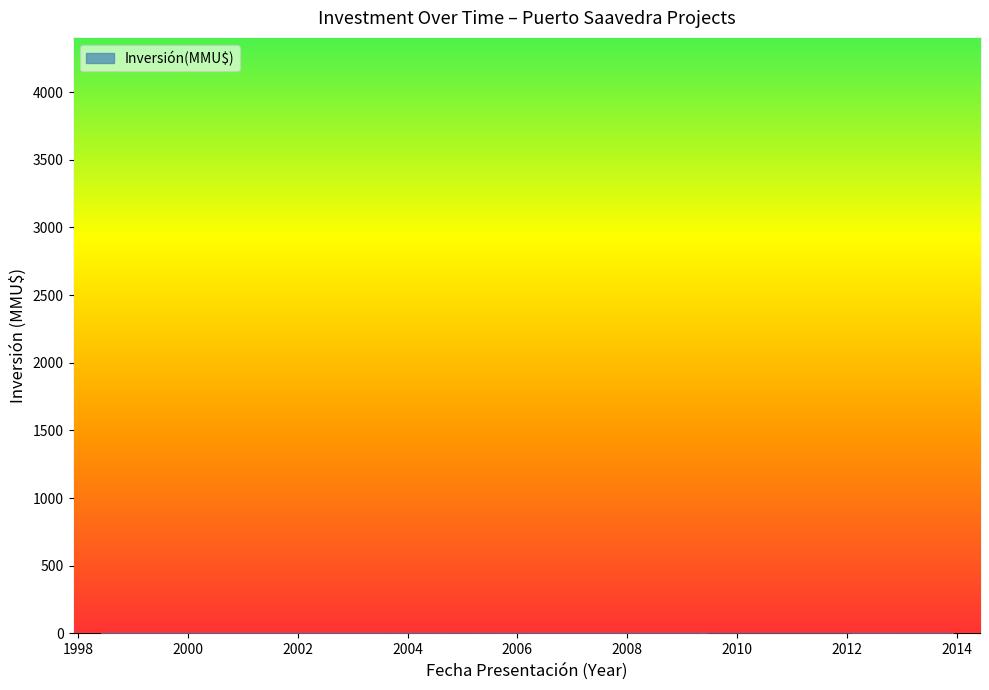

Does the chart display data point markers on the line(s)?

No